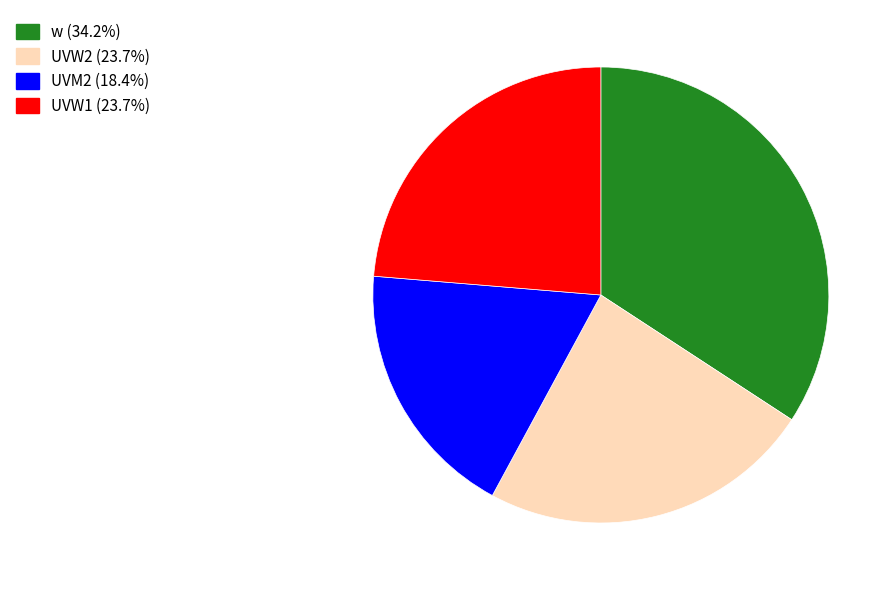

Which category has the smallest portion of the pie?

UVM2